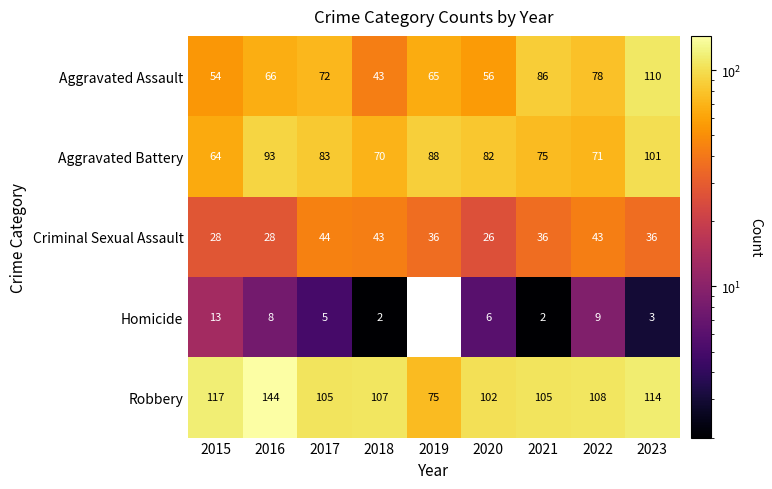

Rank the categories by Aggravated Assault value from highest to lowest.

2023, 2021, 2022, 2017, 2016, 2019, 2020, 2015, 2018